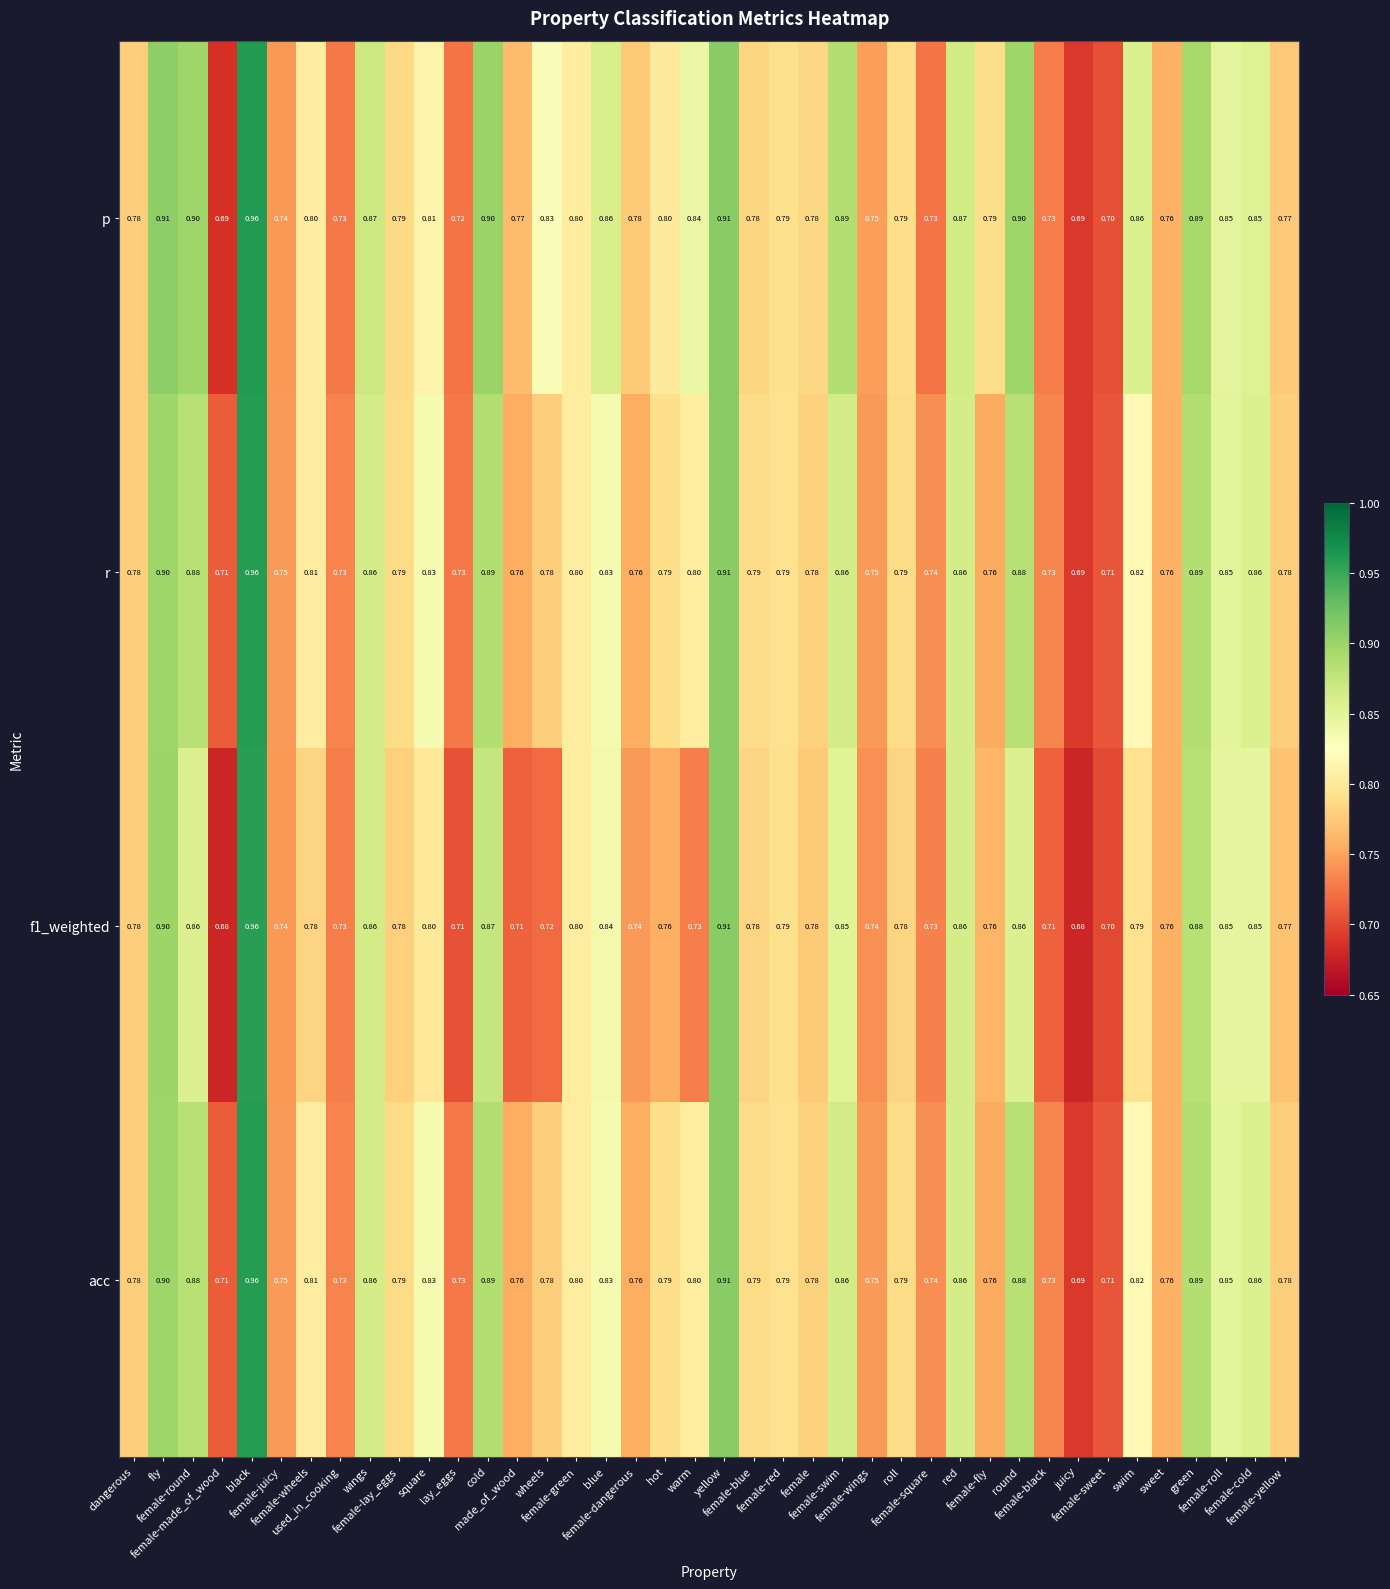

What is the total value across all series at wings?

3.5